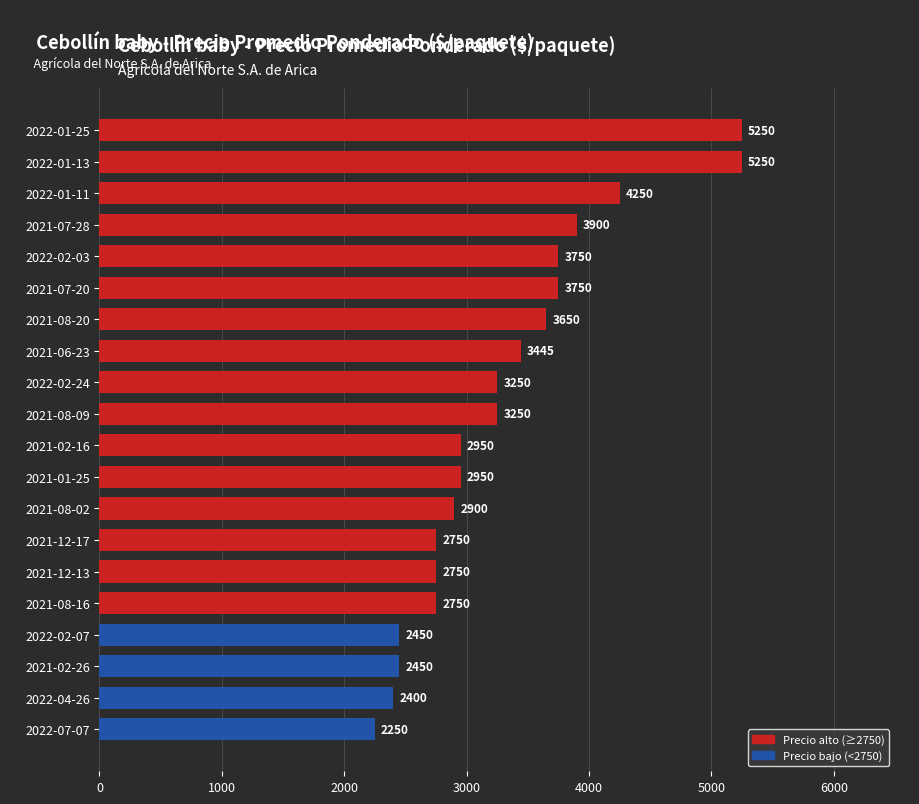

True or false: the data shows 4292 at 2021-08-09.

False